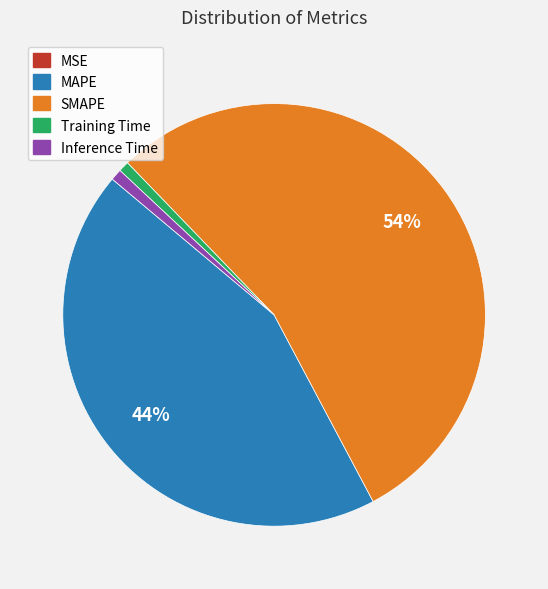

Is it true that Training Time is 11% of the pie?

False